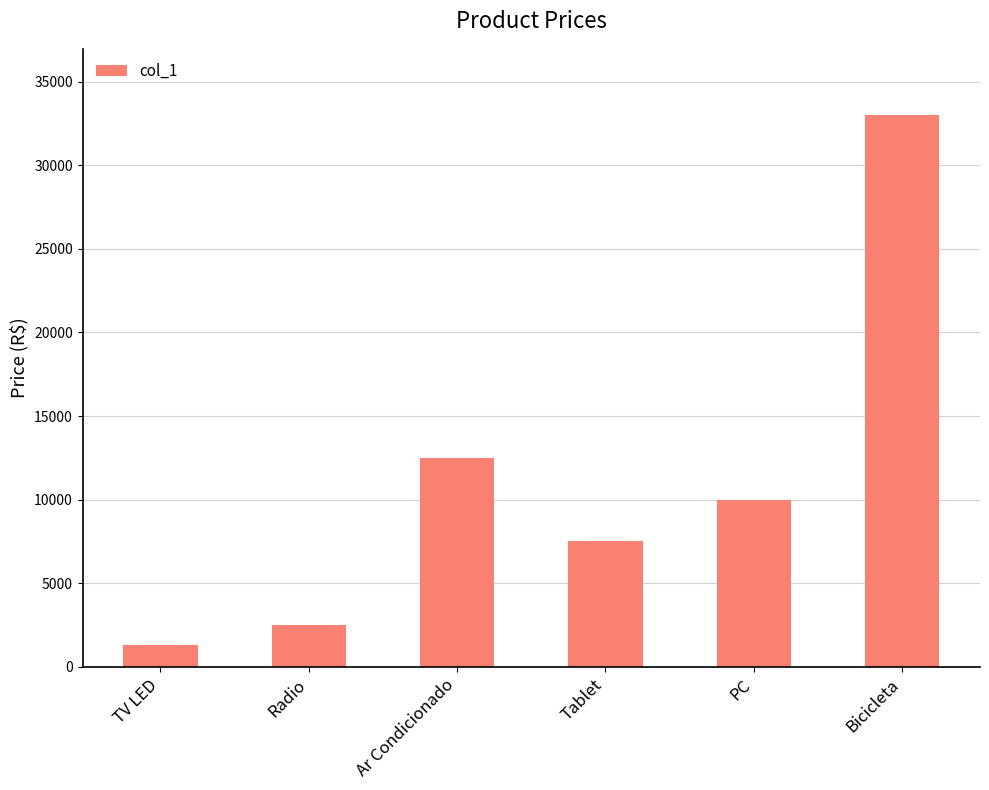

Is it true that the value at PC is 10000.0?

True